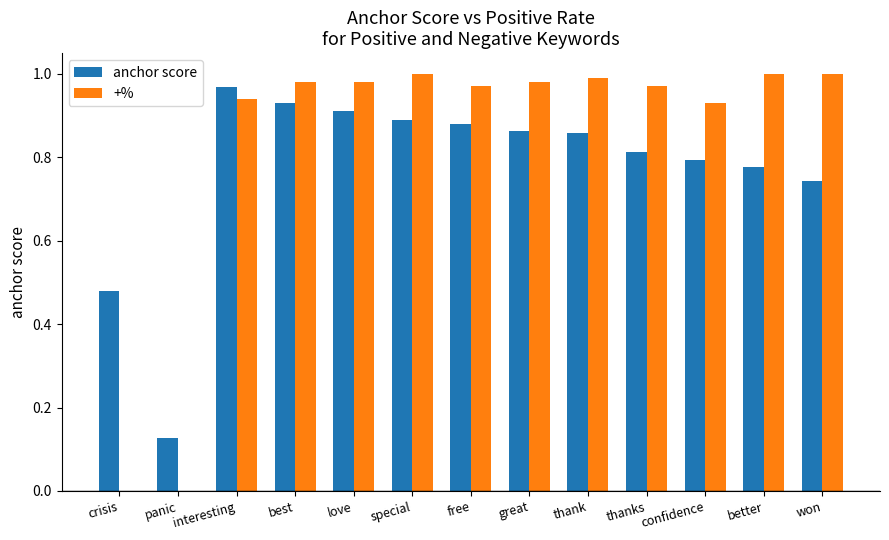

What is the sum of the +% values at love and confidence?

1.9